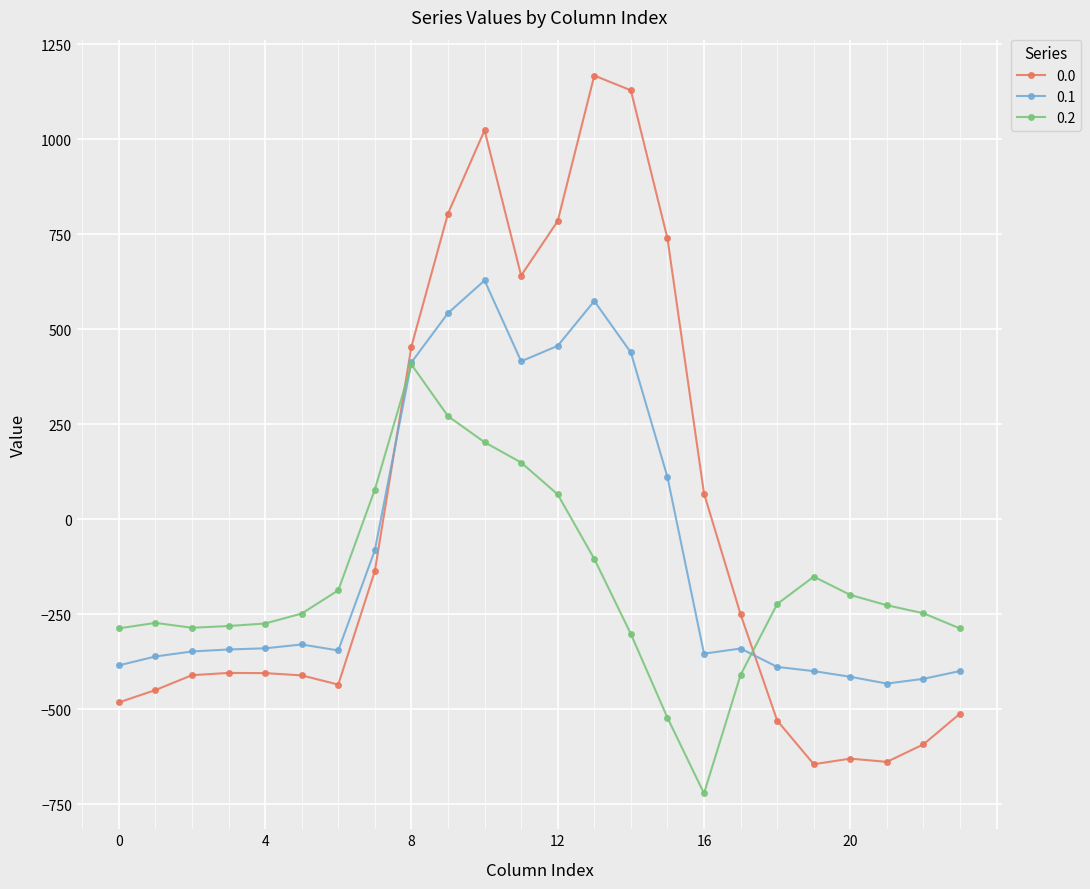

Rank the series by their maximum value, from lowest to highest.

0.2, 0.1, 0.0